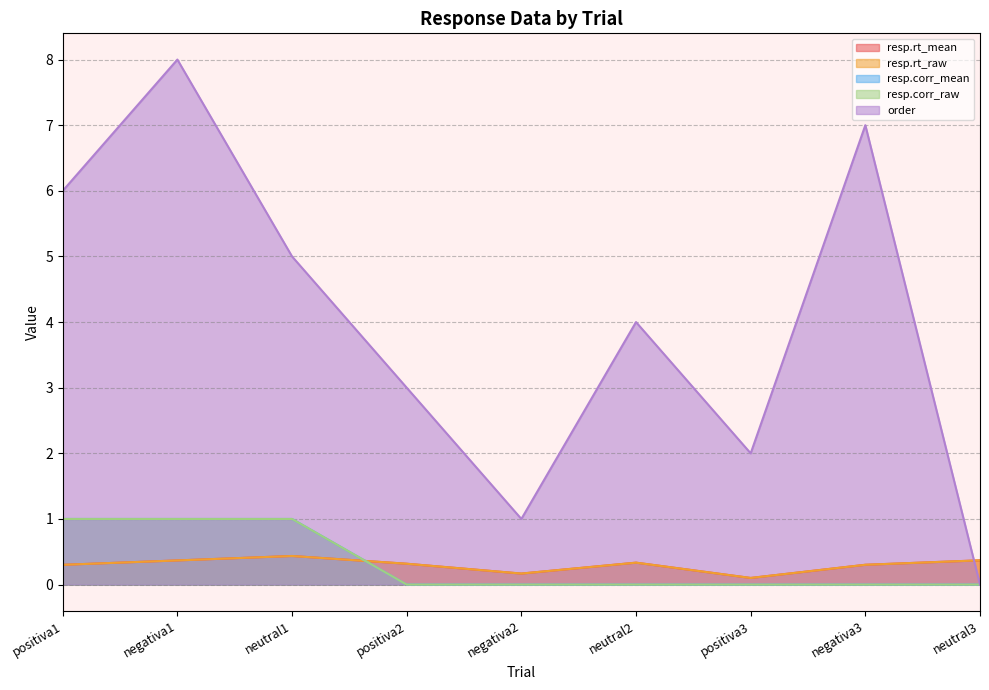

What are all the series names shown in the legend?

resp.rt_mean, resp.rt_raw, resp.corr_mean, resp.corr_raw, order